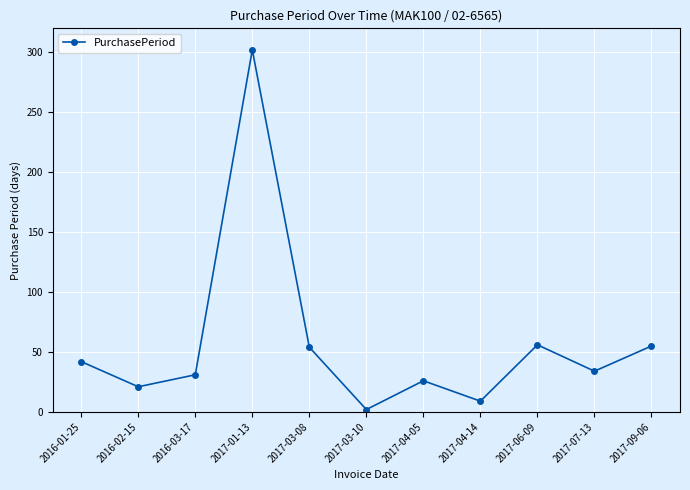

What is the ratio of the value at 2017-01-13 to the value at 2017-07-13?

8.9